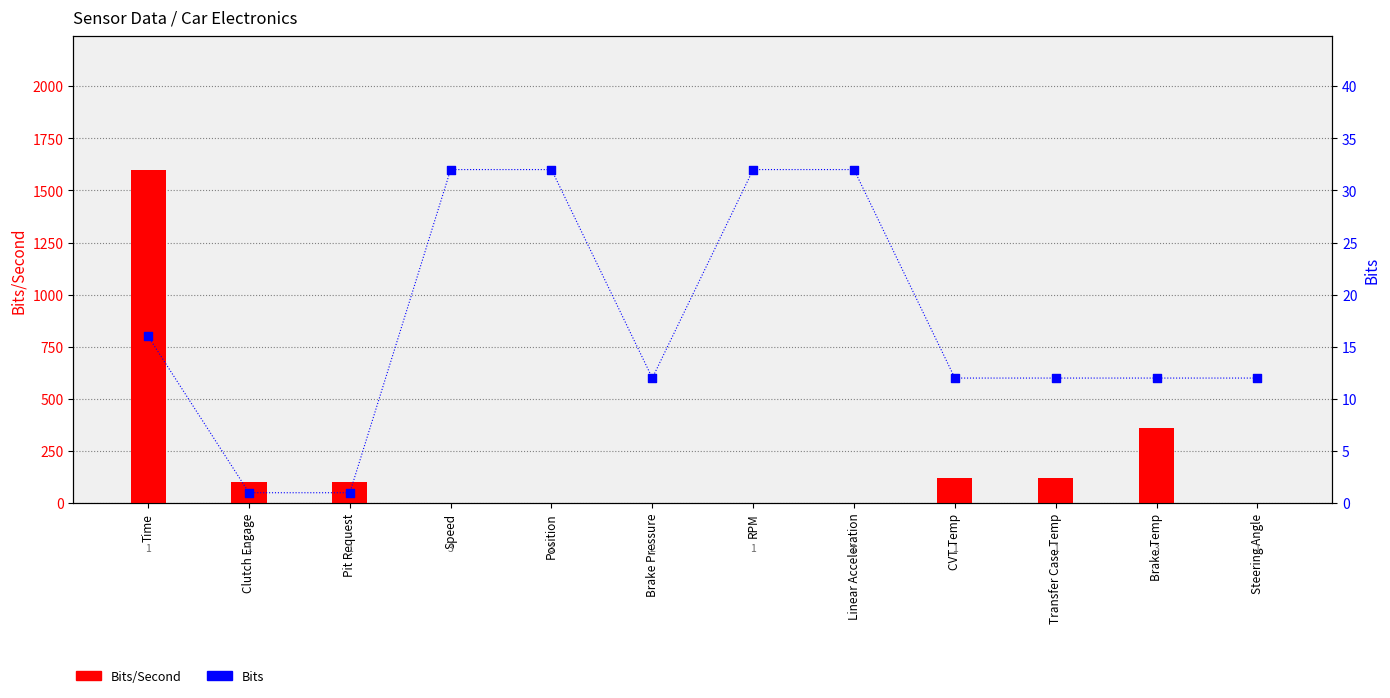

Which series has the widest spread of Y values?

Bits/Second